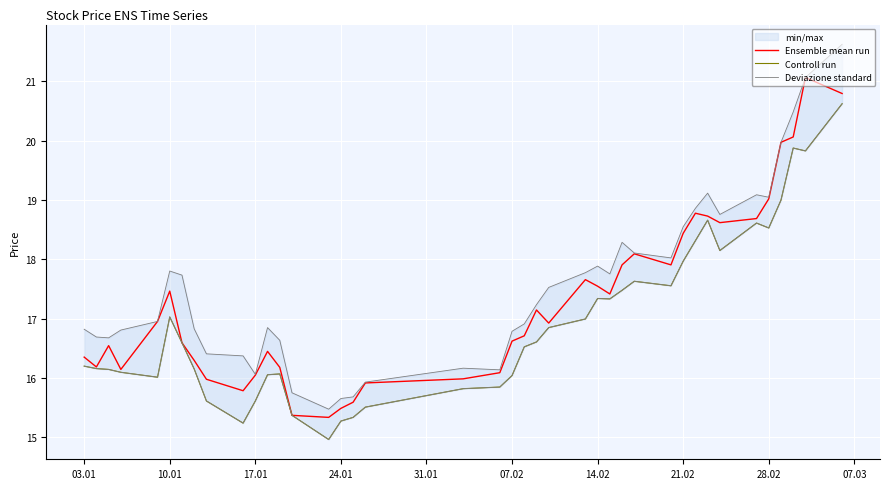

True or false: Deviazione standard and Controll run intersect in this chart.

False